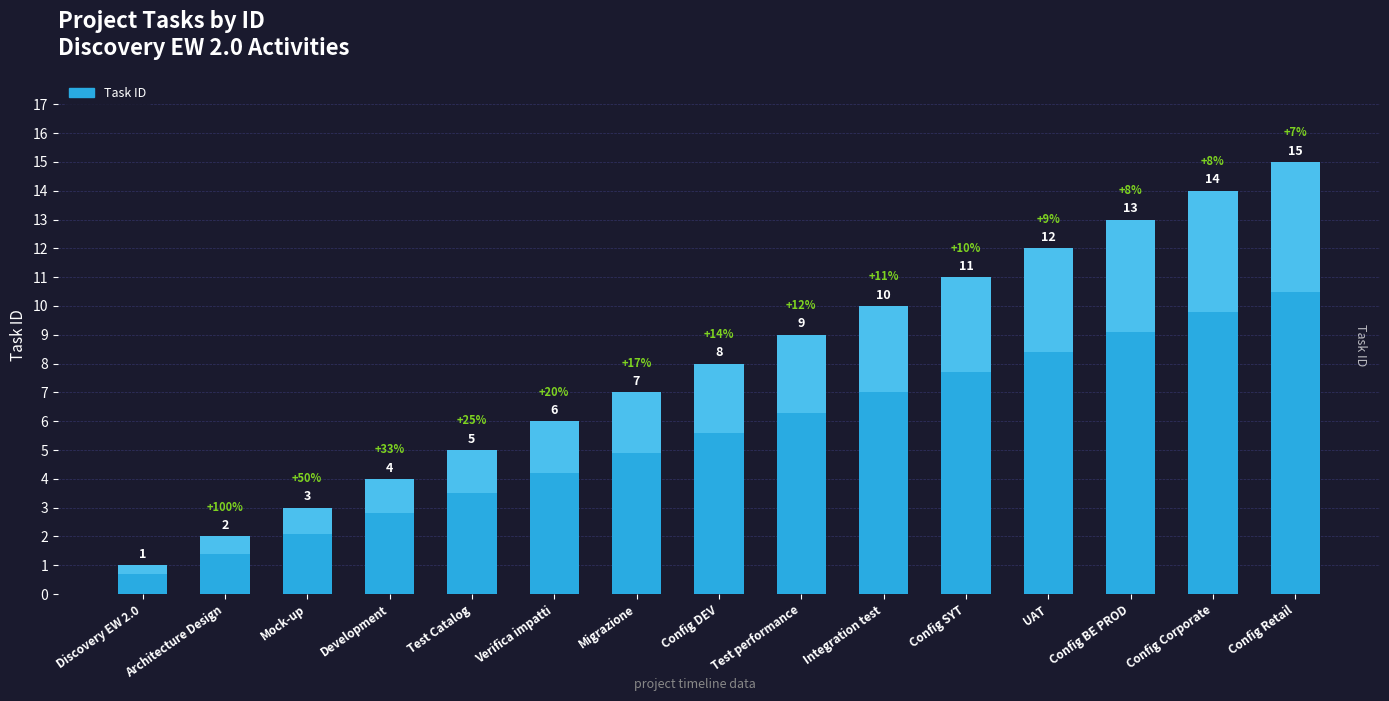

Reading left to right, list all the values displayed in this chart.

Discovery EW 2.0=1	Architecture Design=2	Mock-up=3	Development=4	Test Catalog=5	Verifica impatti=6	Migrazione=7	Config DEV=8	Test performance=9	Integration test=10	Config SYT=11	UAT=12	Config BE PROD=13	Config Corporate=14	Config Retail=15